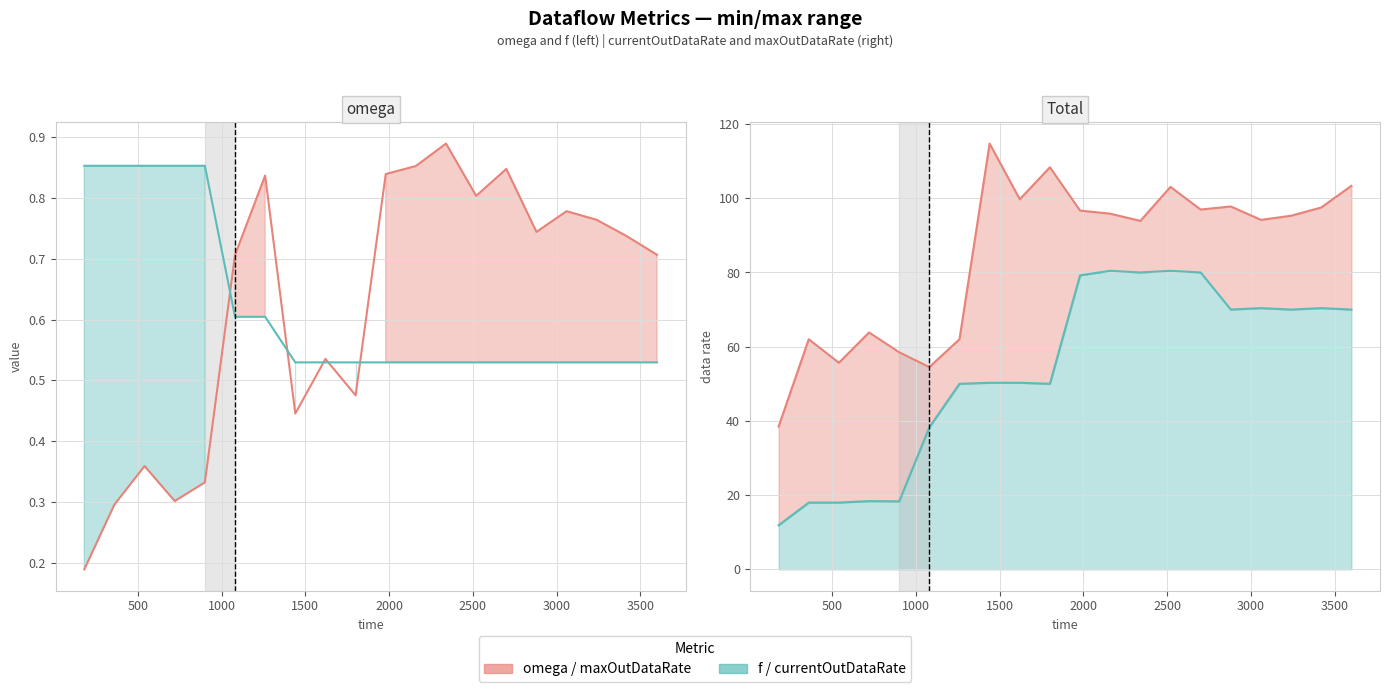

True or false: currentOutDataRate has a value of 18.0 at 1000.

True